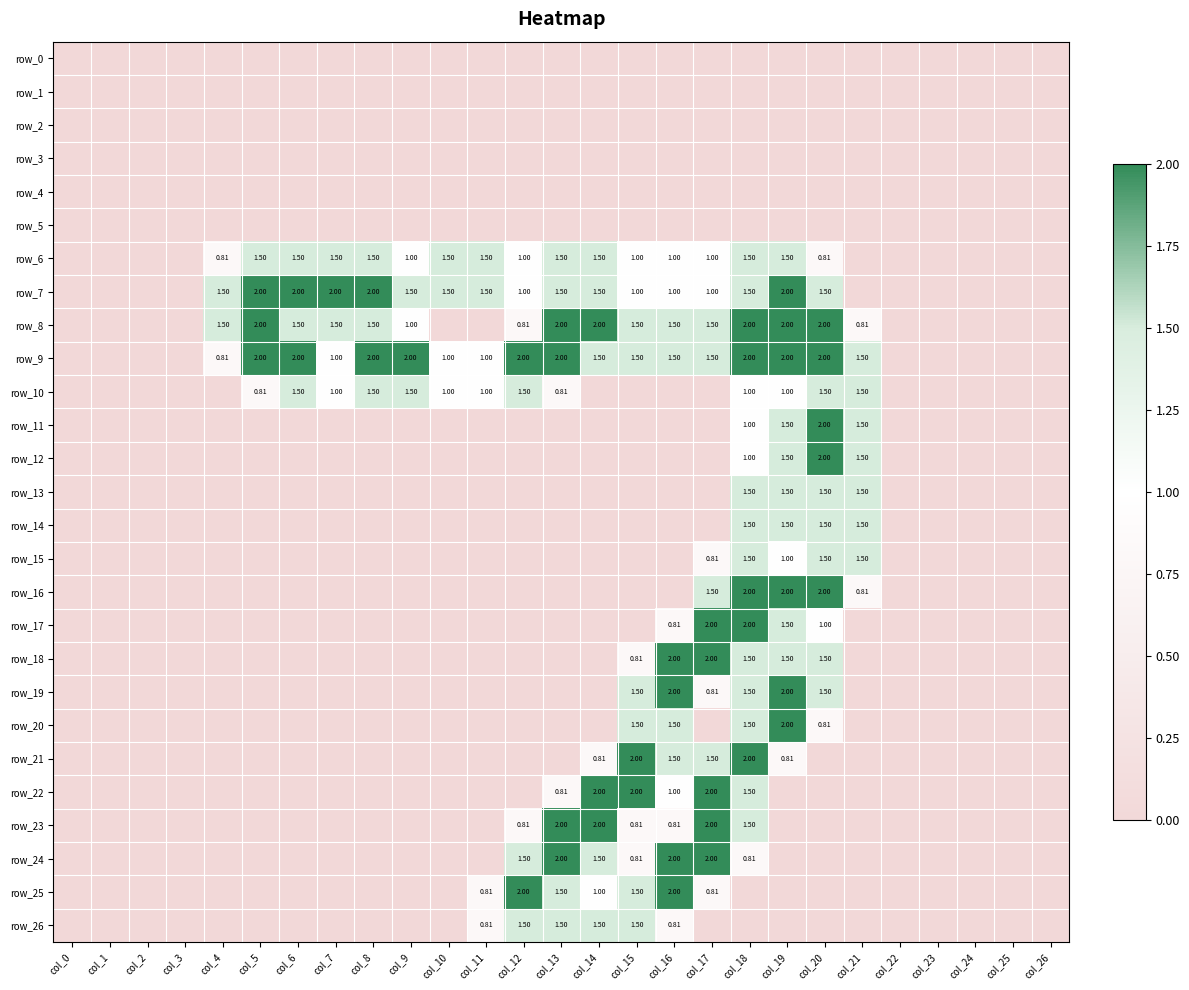

Which category has the highest value in the row_14 series?

col_18